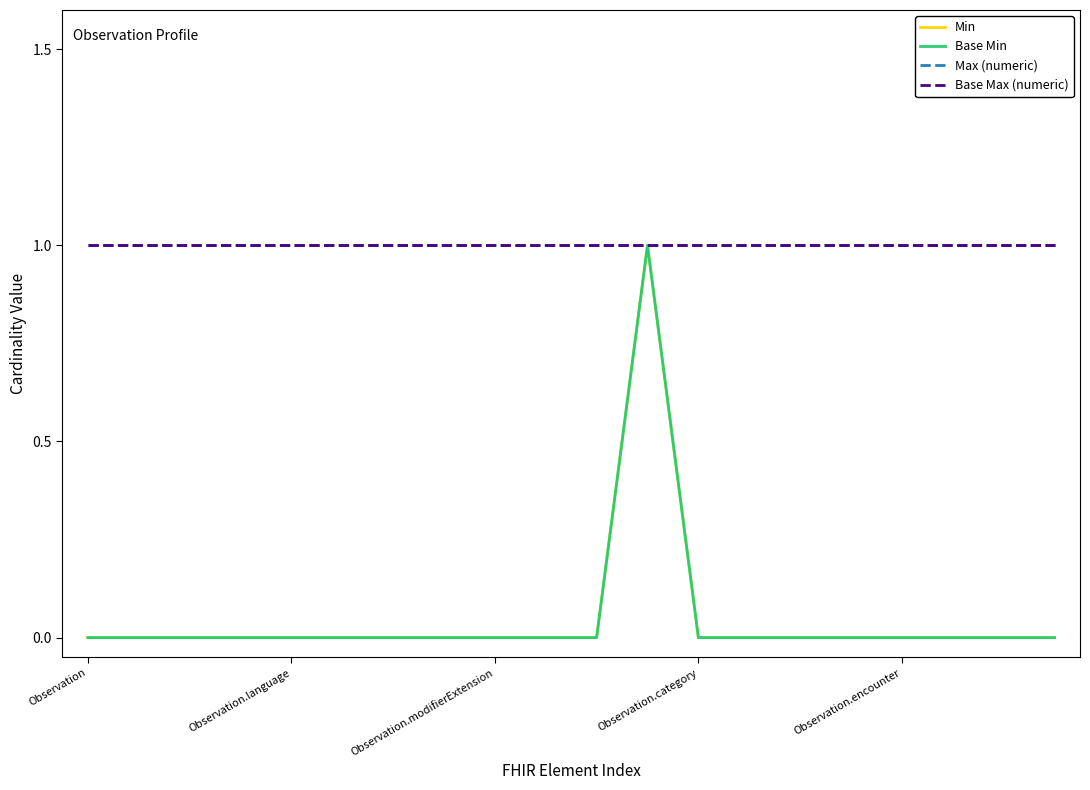

Reading left to right, list all the values displayed in this chart.

Min: 0	0	0	0	0	0	0	0	0	0	0	1	0	0	0	0	0	0	0	0
Base Min: 0	0	0	0	0	0	0	0	0	0	0	1	0	0	0	0	0	0	0	0
Max (numeric): 1	1	1	1	1	1	1	1	1	1	1	1	1	1	1	1	1	1	1	1
Base Max (numeric): 1	1	1	1	1	1	1	1	1	1	1	1	1	1	1	1	1	1	1	1